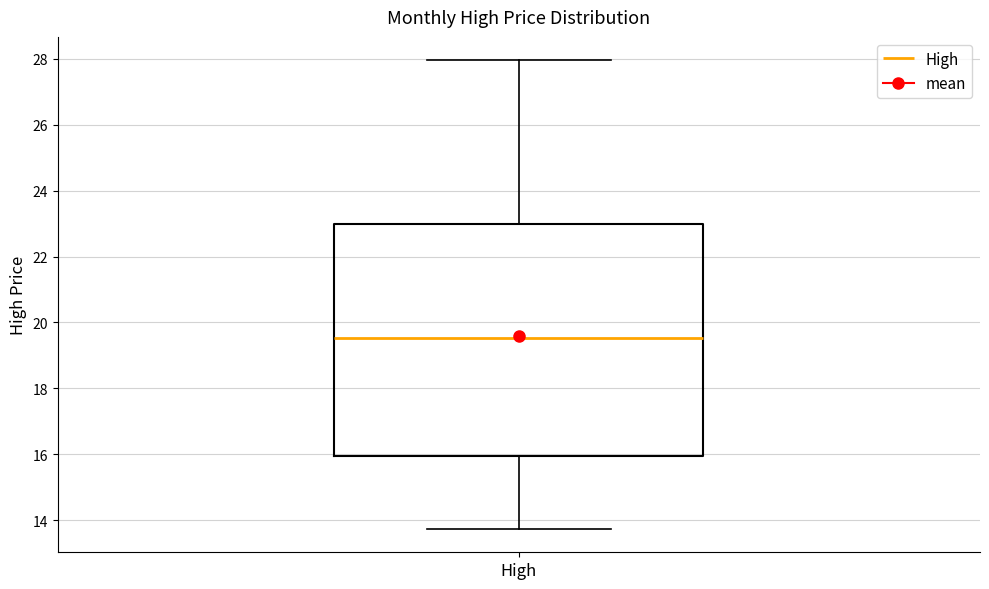

Transcribe this box plot: give where the median line is, the range the box spans, and where the two whiskers end, as read against the y-axis. The values are not printed on the chart, so give them approximately, as read against the axis.

median 19.6, box 16.0 to 23.0, whiskers 13.8 to 28.0